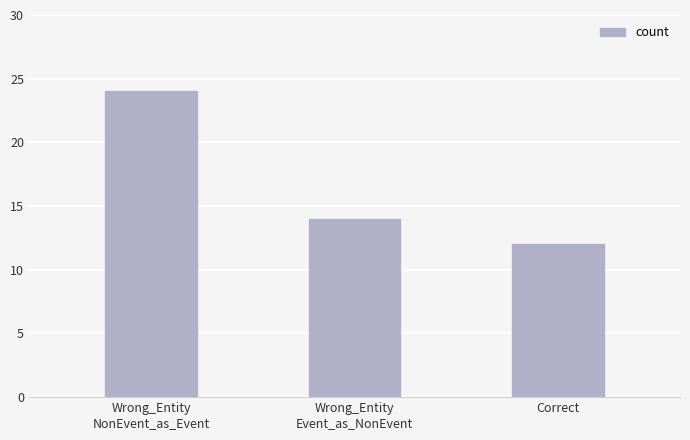

Reading left to right, transcribe all the data shown in this chart.

24	14	12